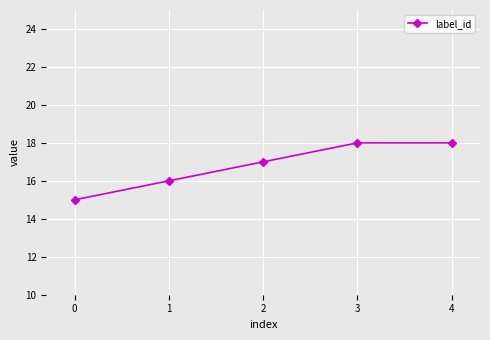

Reading right to left, list all the values displayed in this chart.

18	18	17	16	15